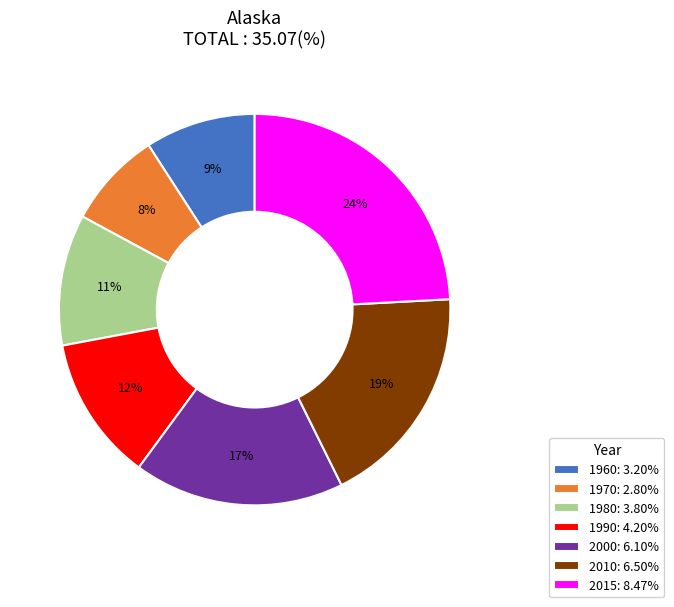

How many segments does this pie chart have?

7